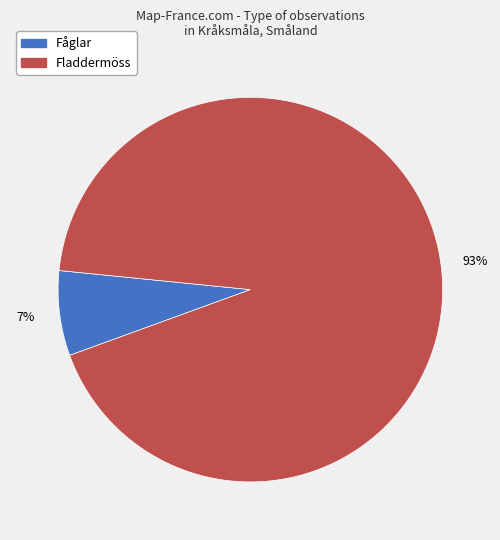

Is it true that Fladdermöss is 93% of the pie?

True